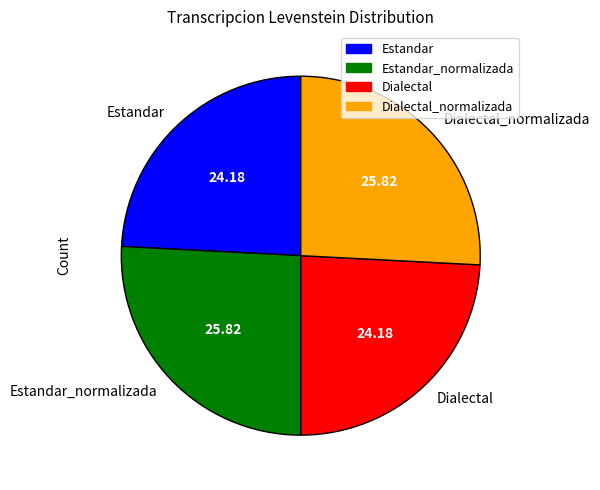

Between Estandar and Estandar_normalizada, which is larger?

Estandar_normalizada